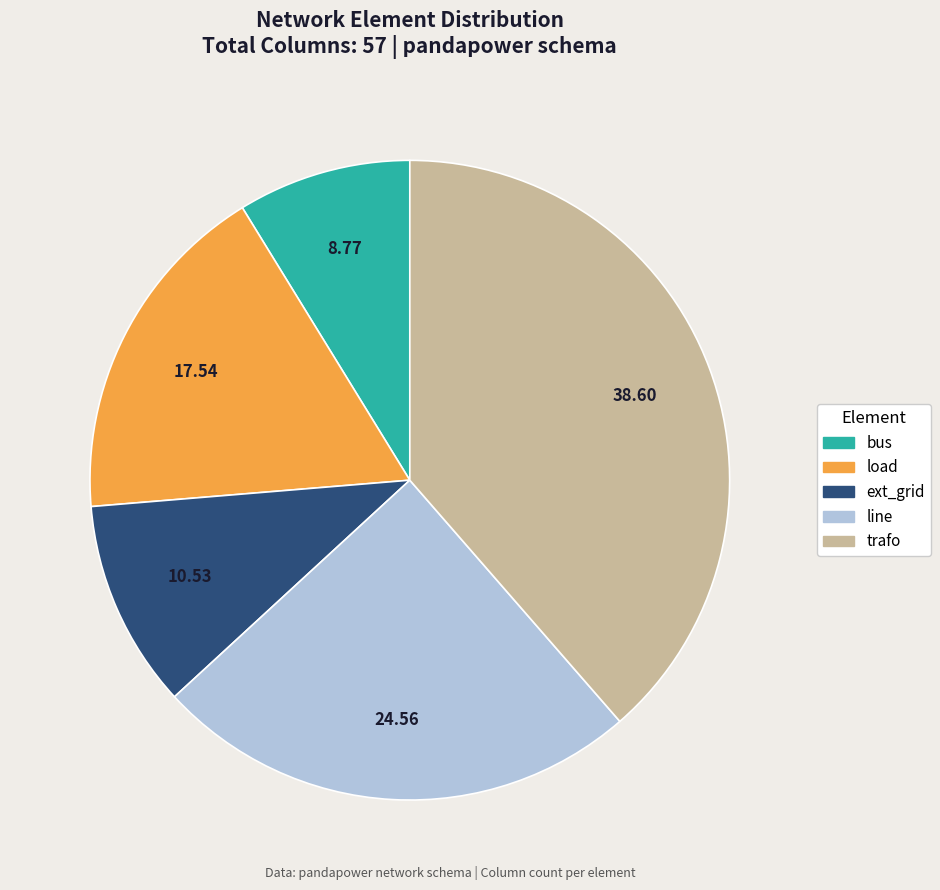

Which slice is the smallest?

bus